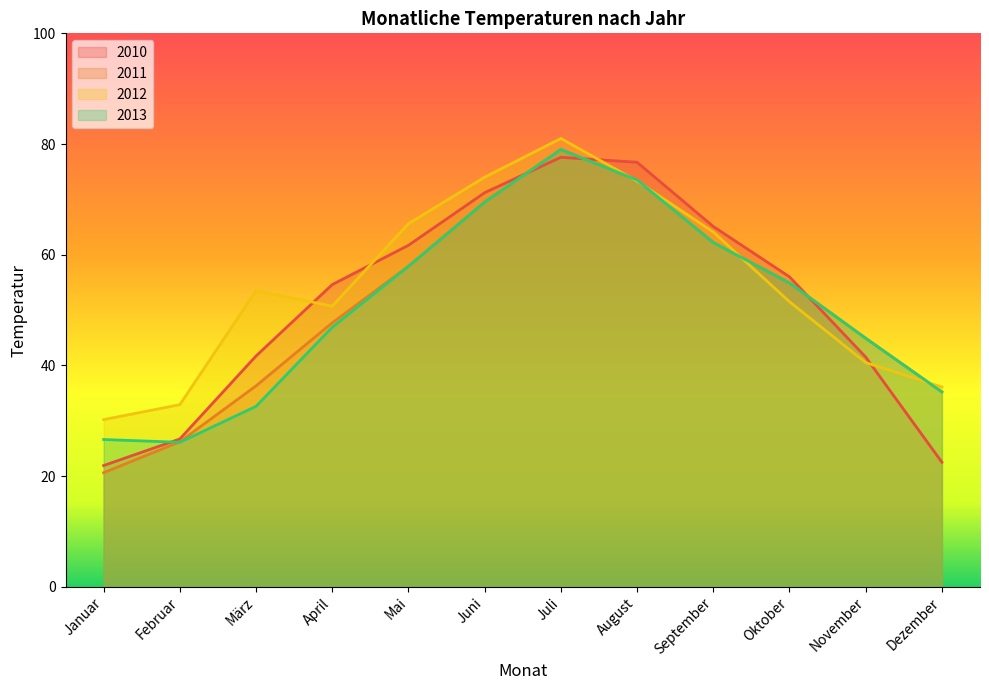

What is the label of the 9th point from the left?

September